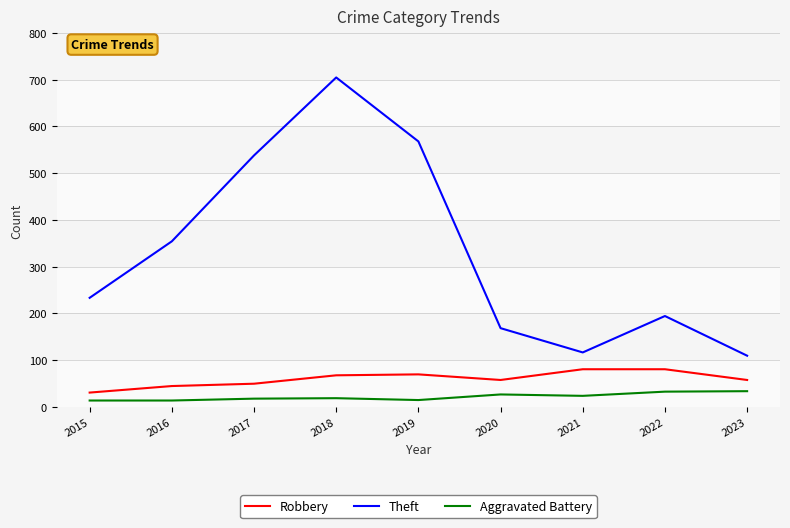

What is the maximum value shown in the chart?

705